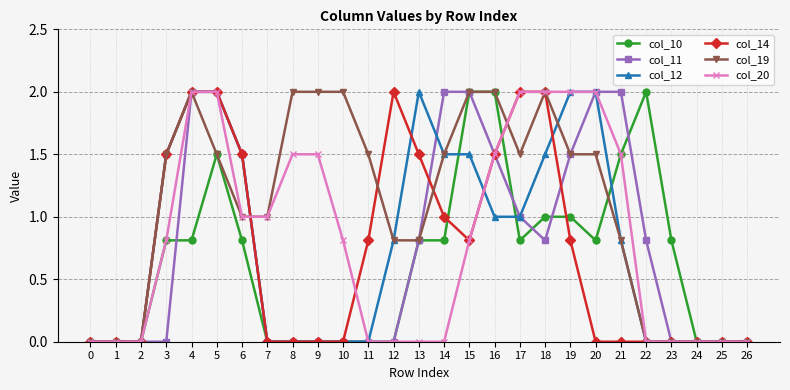

What is the difference between the highest and lowest values at 8?

2.0